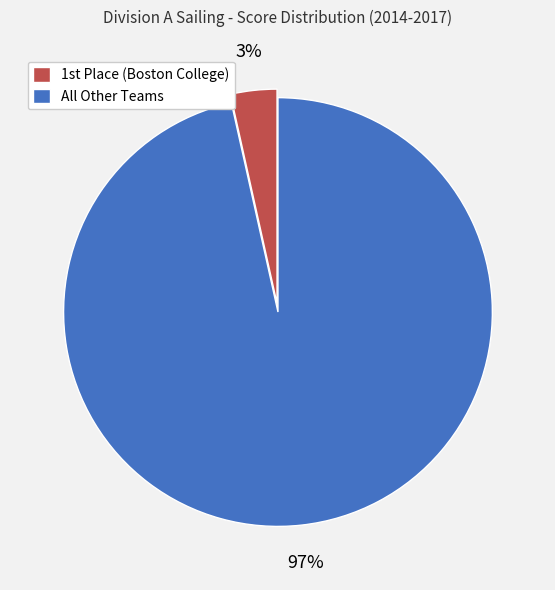

To the nearest percent, what is the average slice percentage?

50%